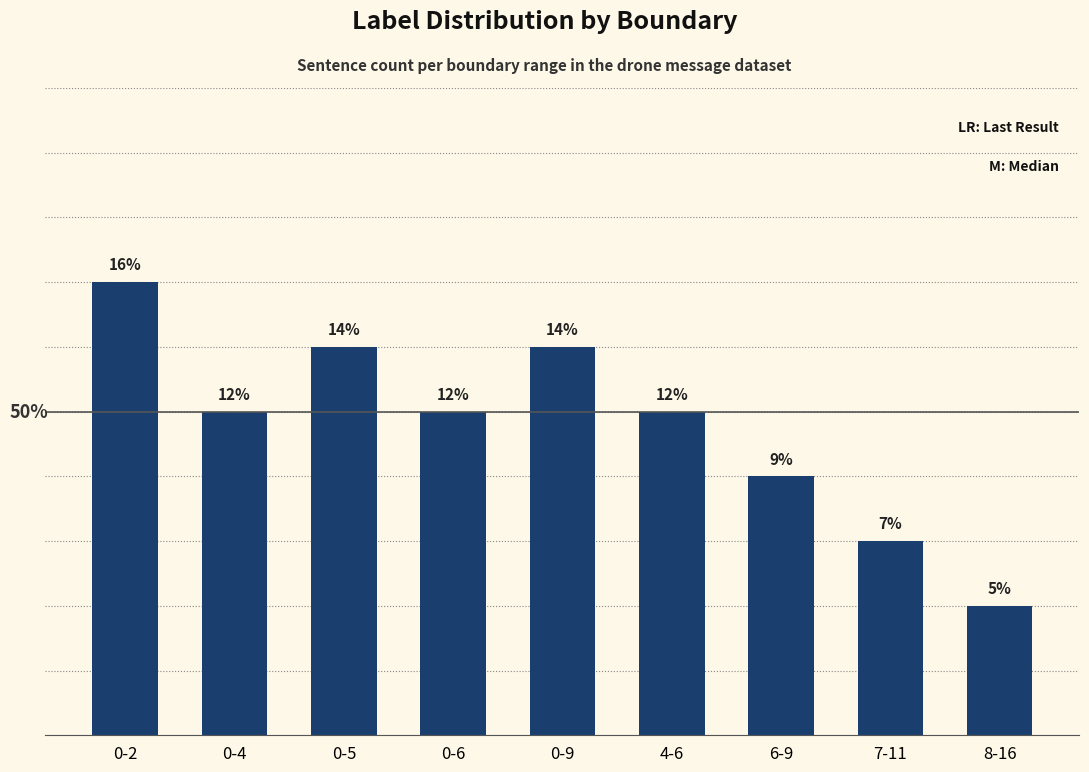

What position from the left is 0-6?

4